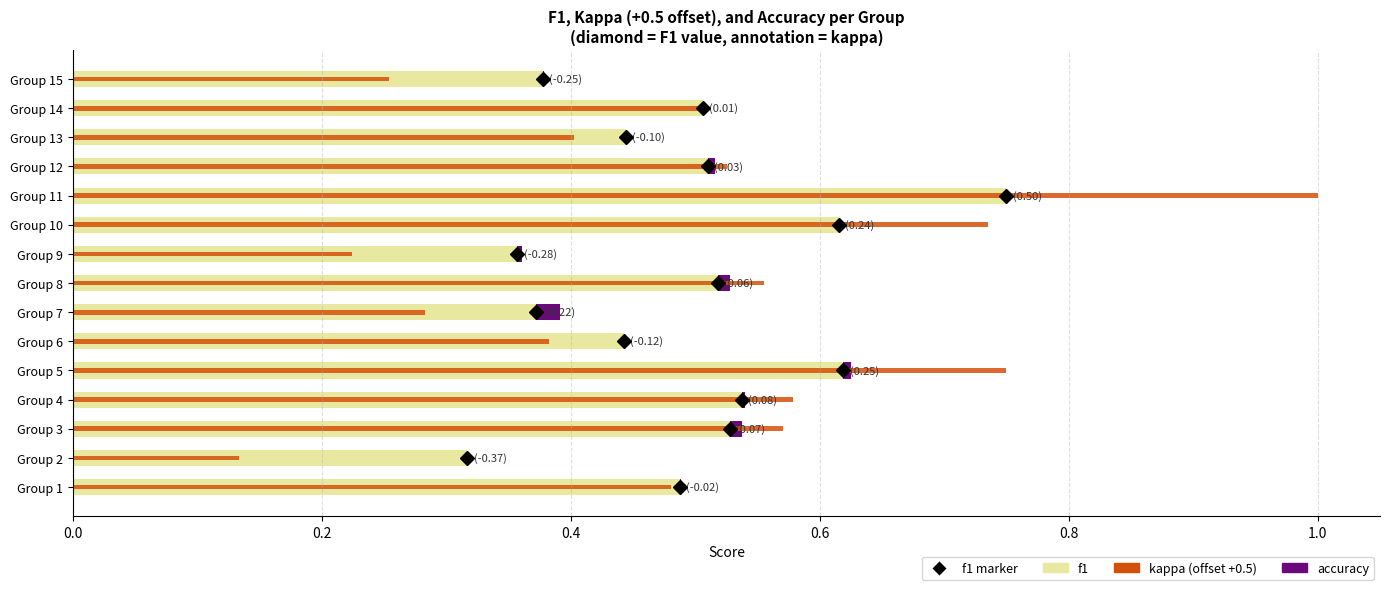

How many distinct data groups are displayed?

3